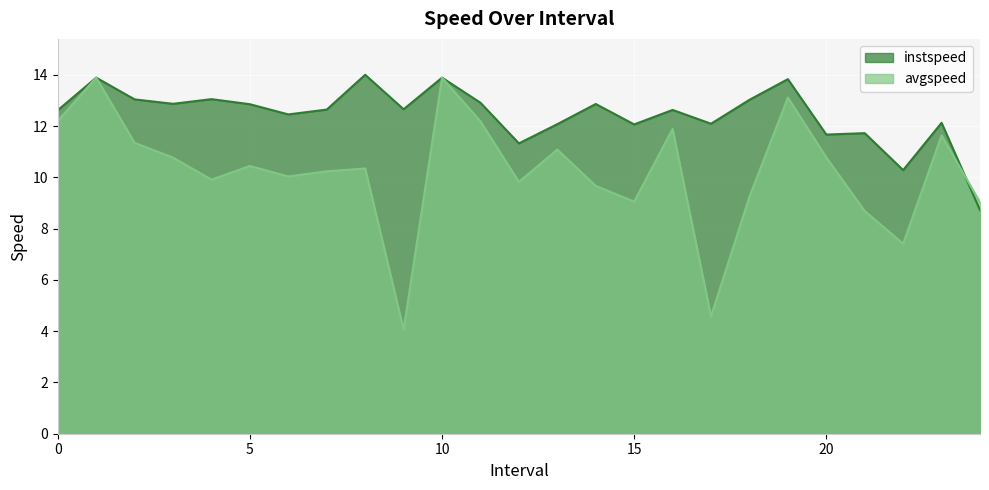

Which label corresponds to the smallest value in the chart?

9